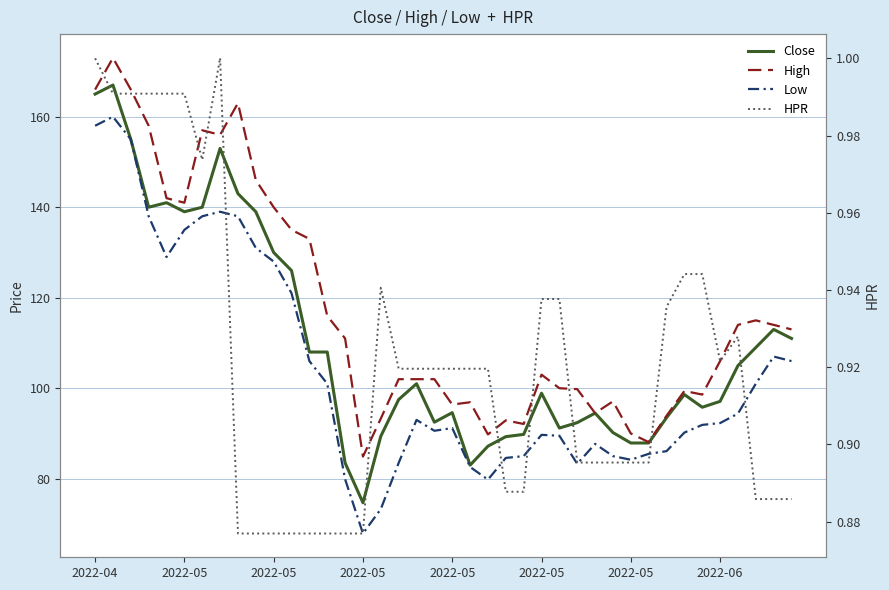

True or false: High has more than 1 interior local peaks.

True